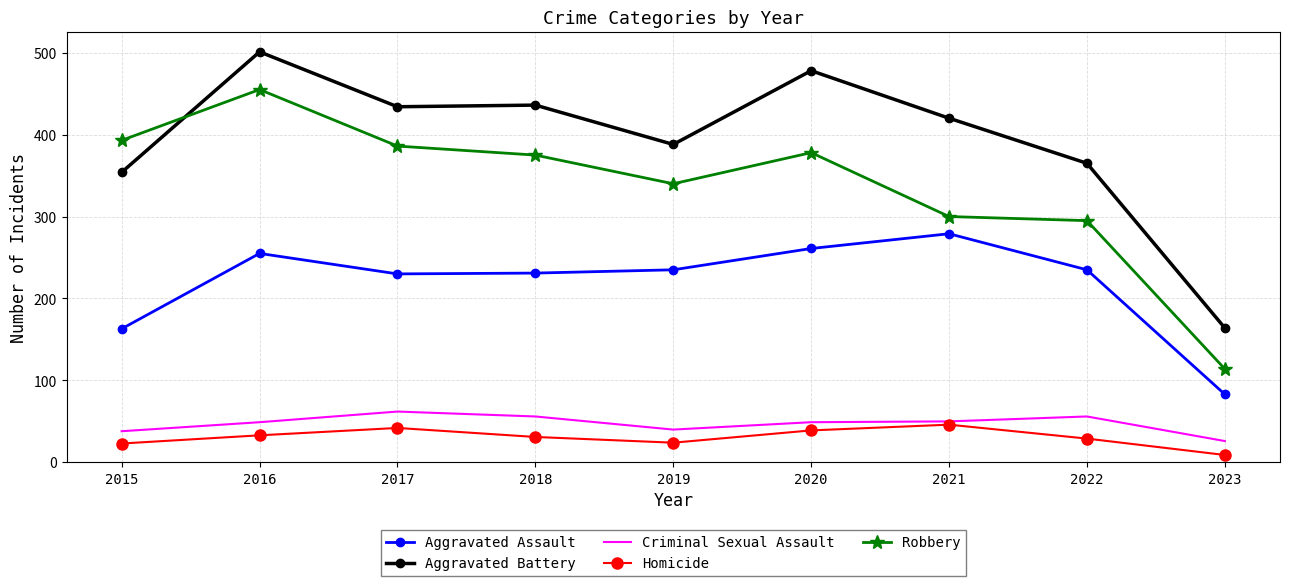

What is the difference between the Aggravated Assault values at 2017 and 2021?

49